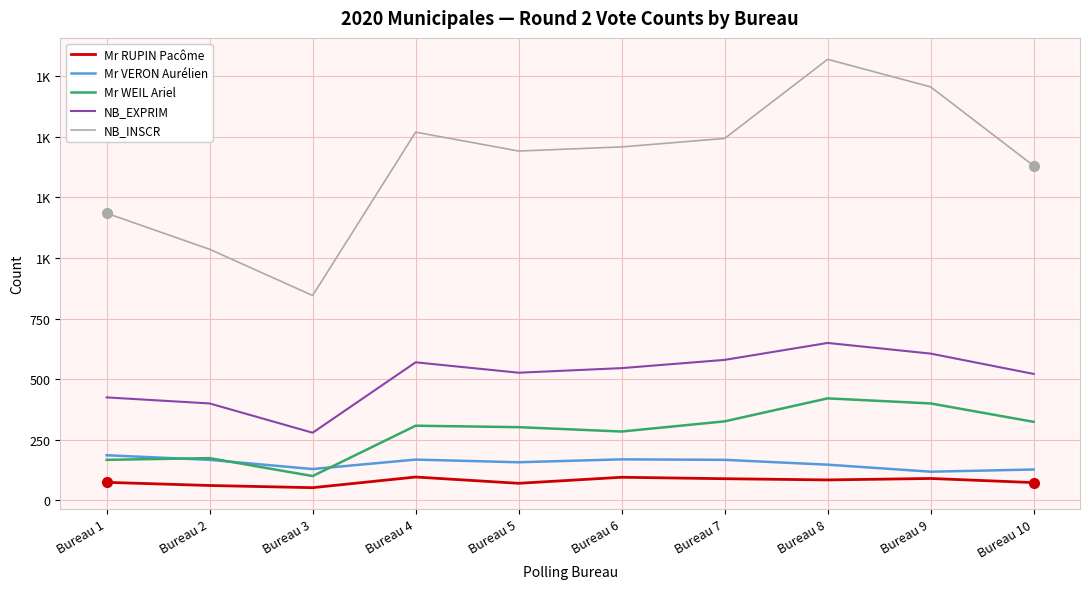

Which has a higher value, Bureau 3 or Bureau 7?

Bureau 7